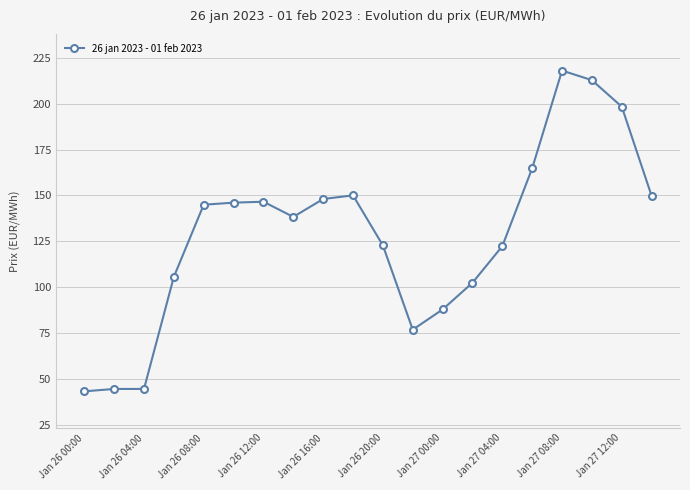

What is the sum of all values?

2568.3